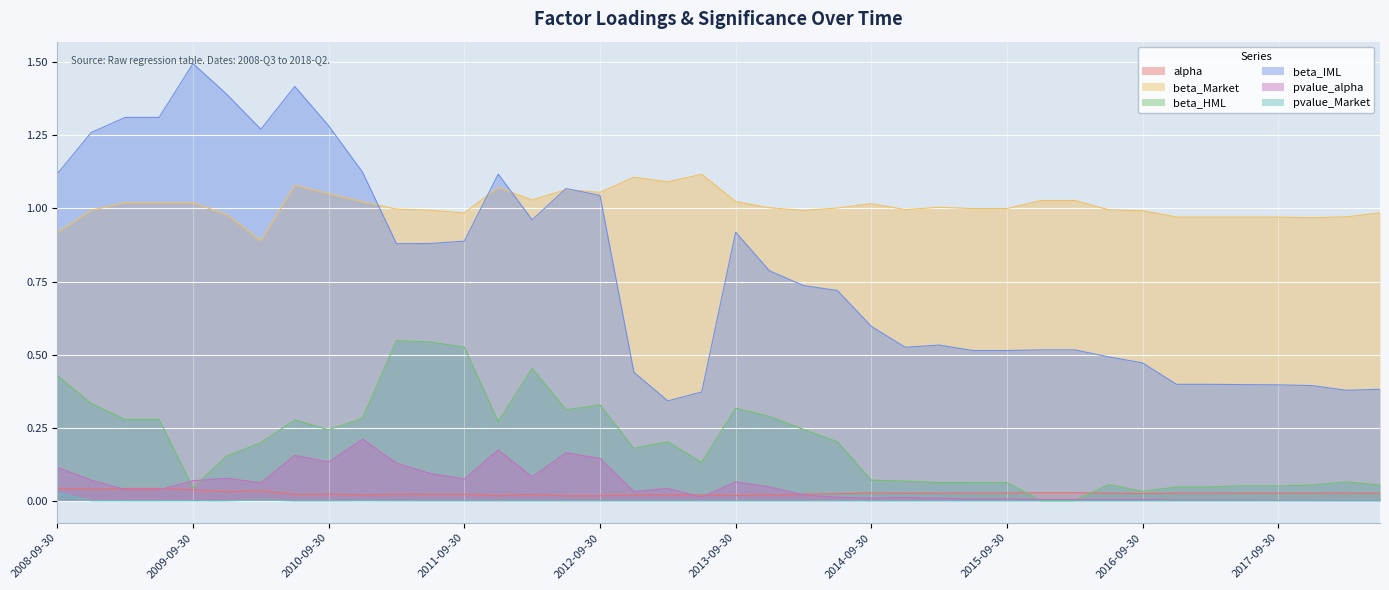

At which category is the sum across all series the highest?

2010-06-30